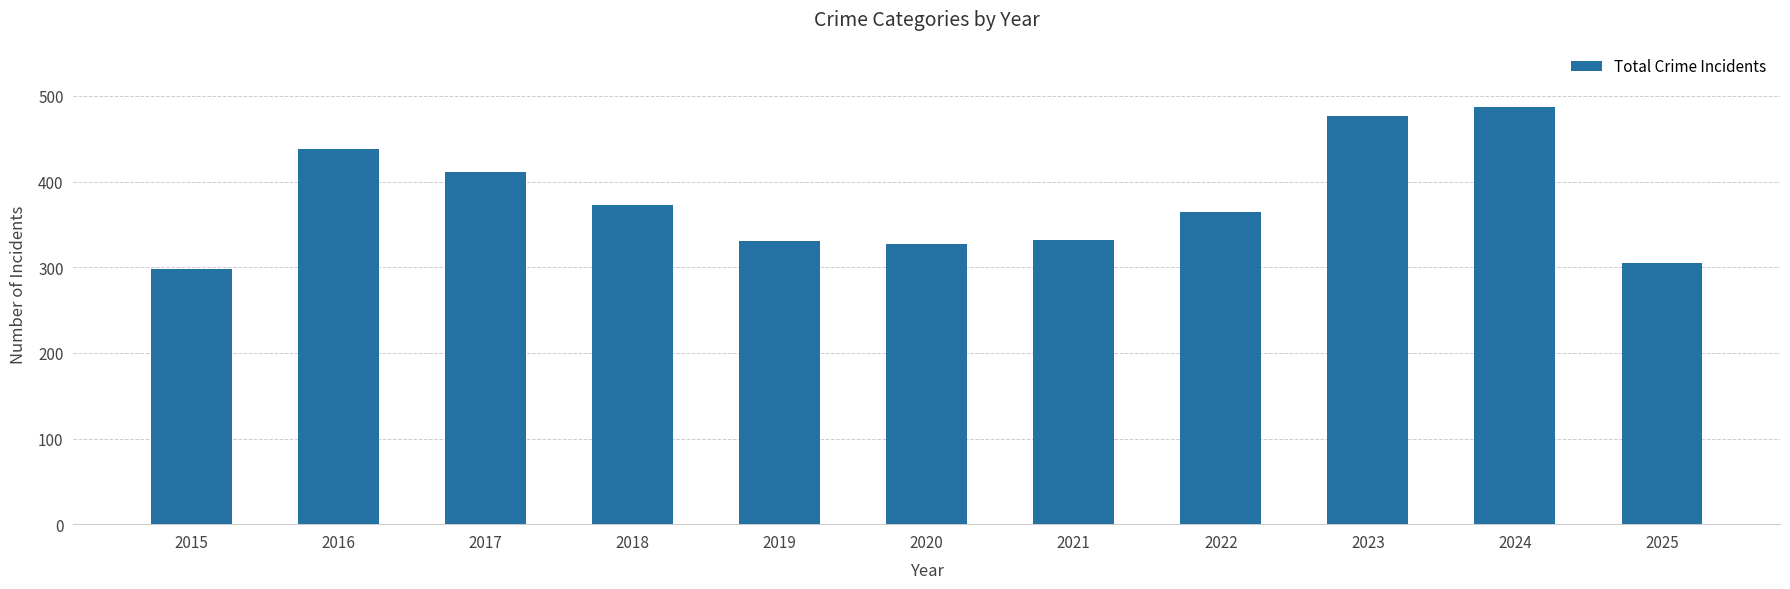

What is the smallest value displayed?

298